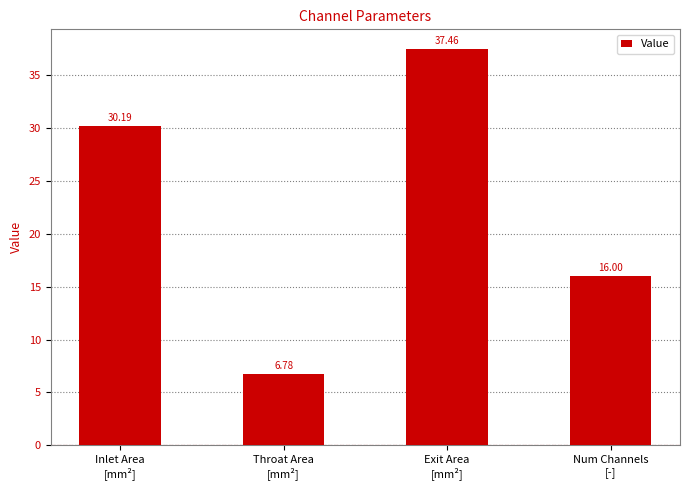

What is the difference between the values at Inlet Area
[mm²] and Throat Area
[mm²]?

23.4